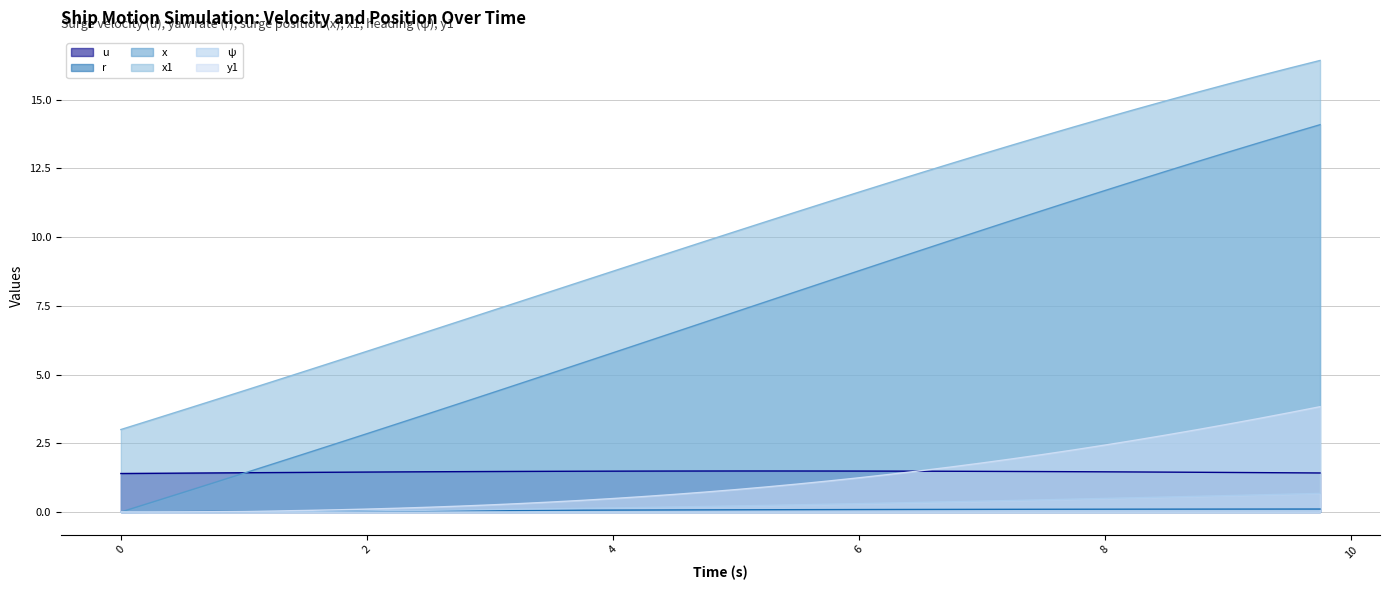

List the series in order of their peak value, lowest first.

r, ψ, u, y1, x, x1